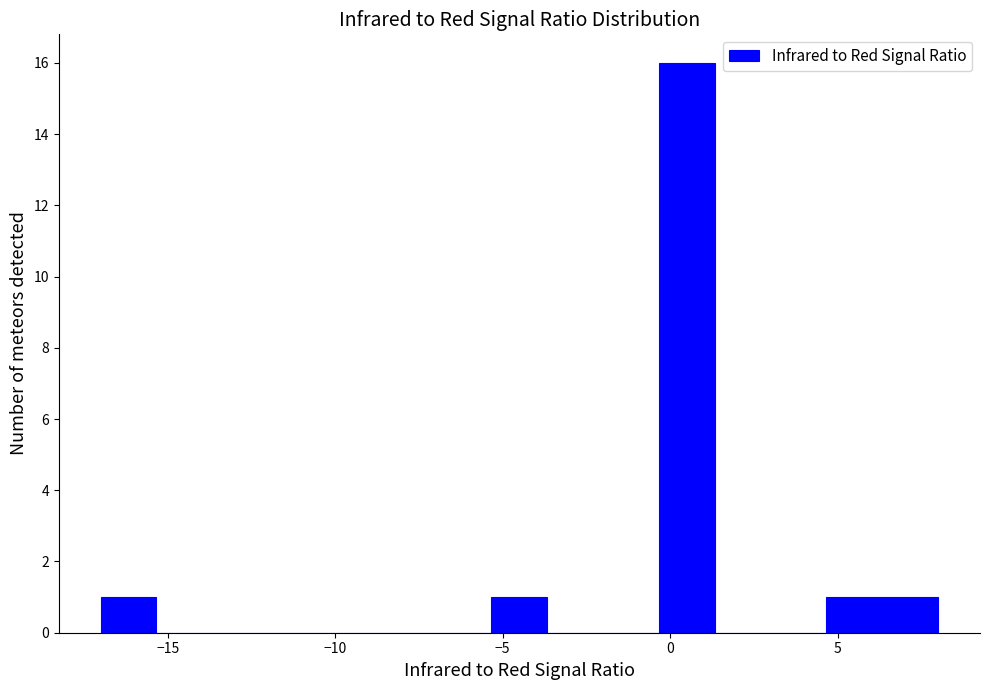

Read against the x-axis, roughly where is the centre of the tallest bar?

0.5